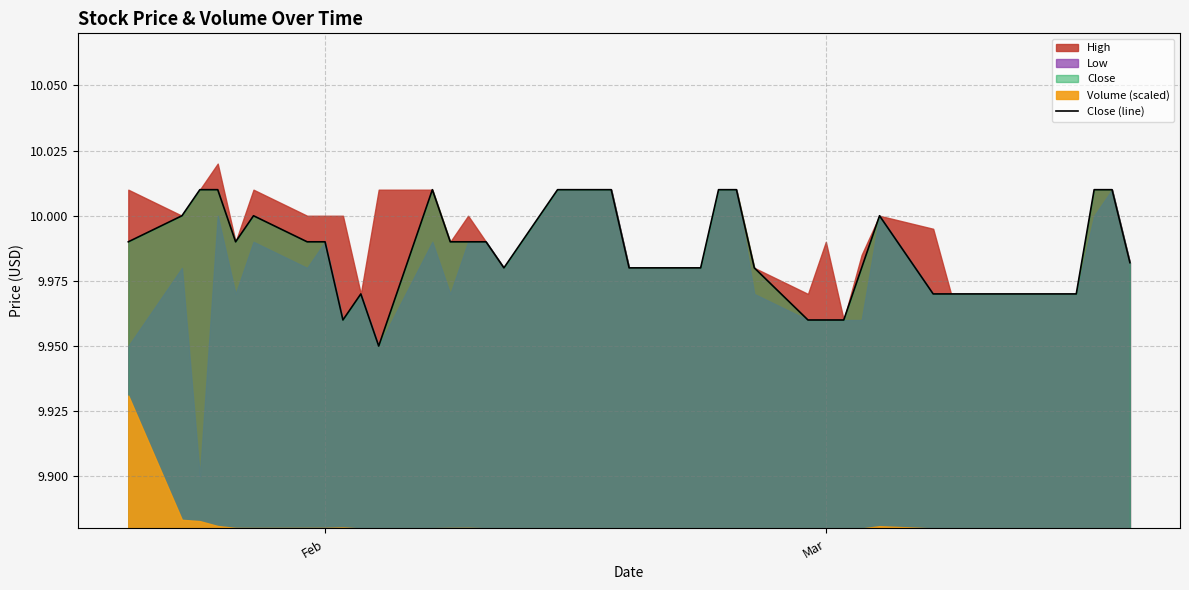

What is the average value?

10.0